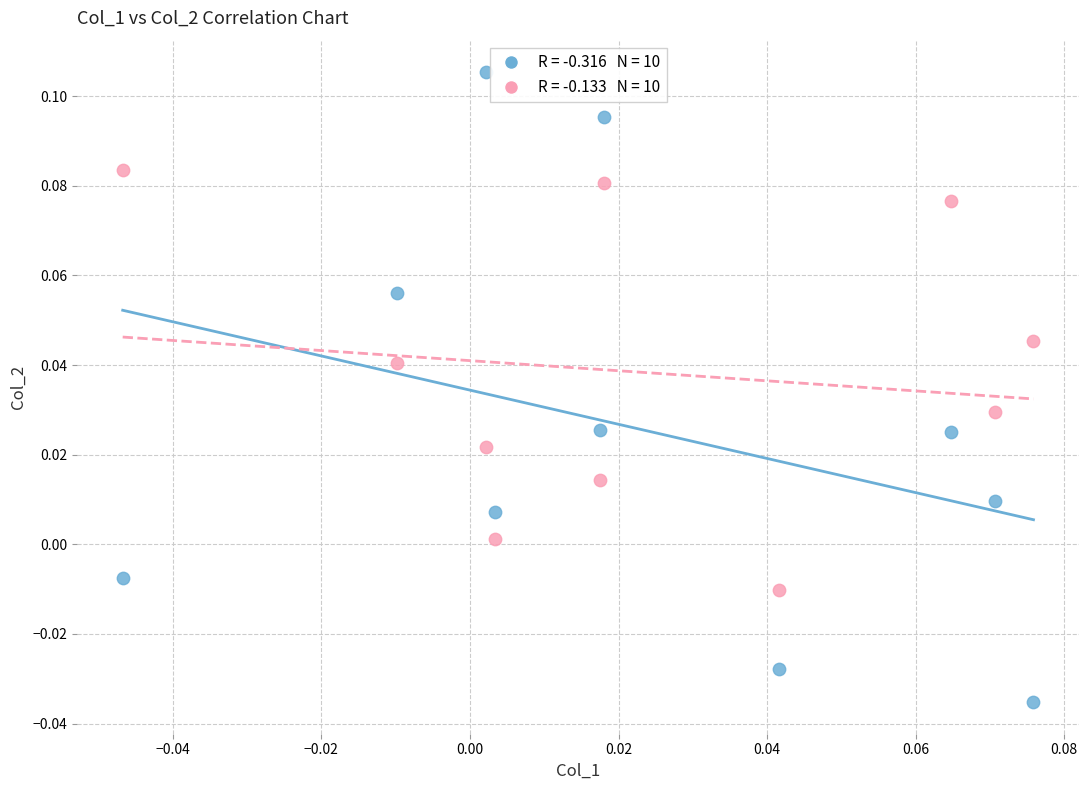

How many data points are displayed?

20